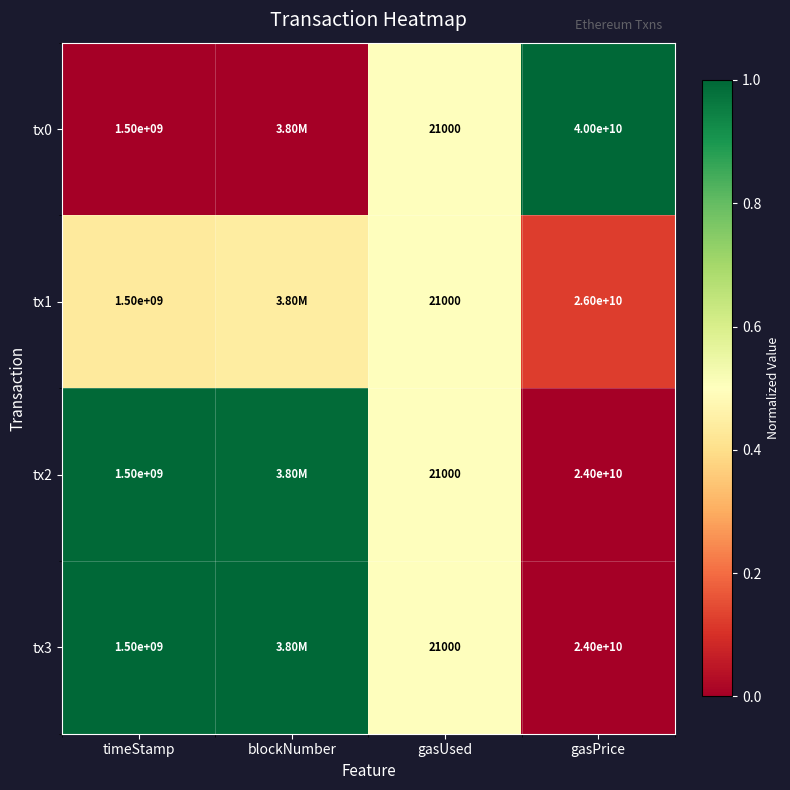

True or false: tx1 has a value of 0.7 at gasUsed.

False